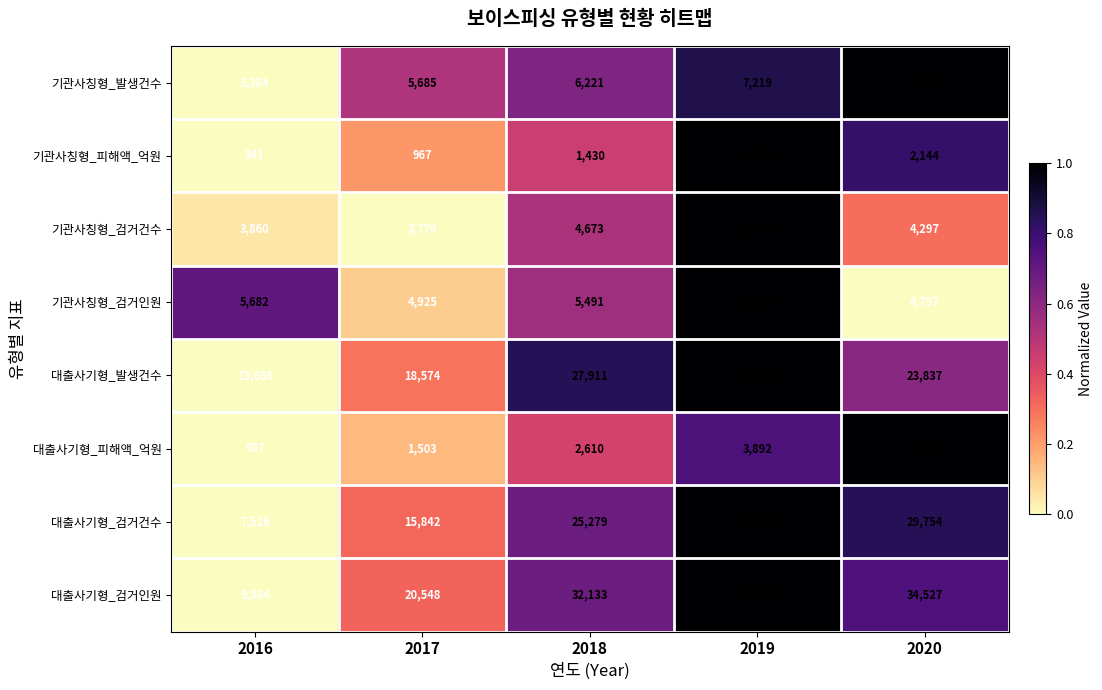

Is the value of 대출사기형_검거인원 at 2020 greater than the value of 대출사기형_발생건수 at 2017?

Yes